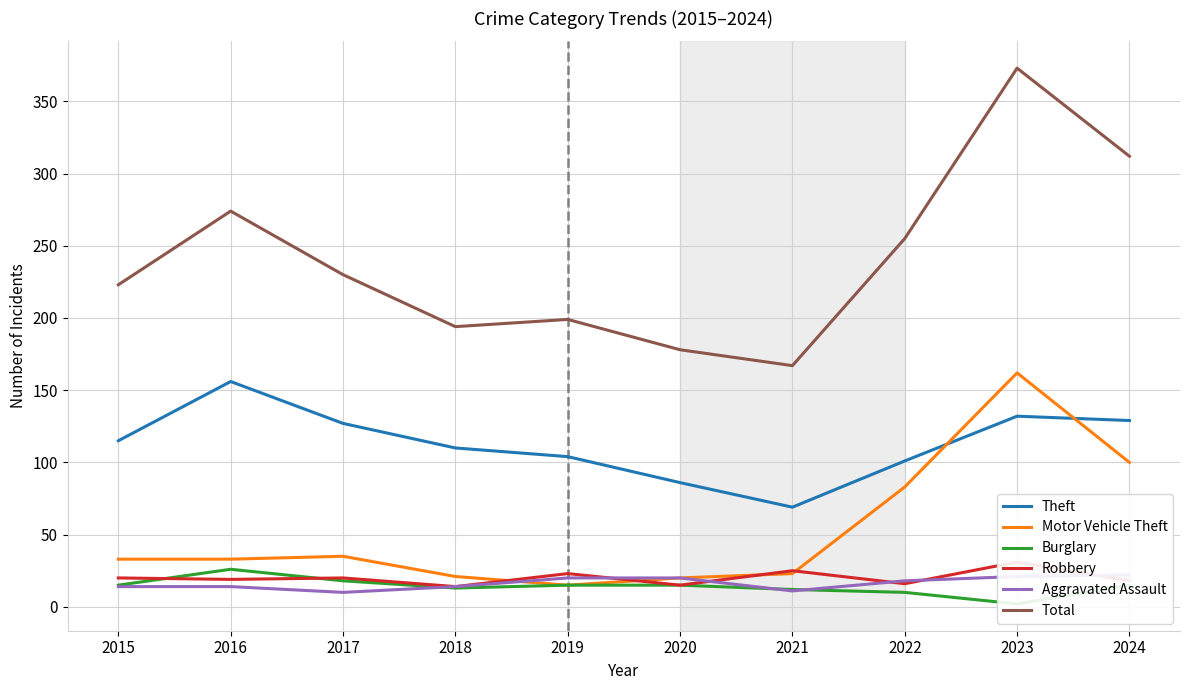

At how many categories does at least one series exceed 95?

10